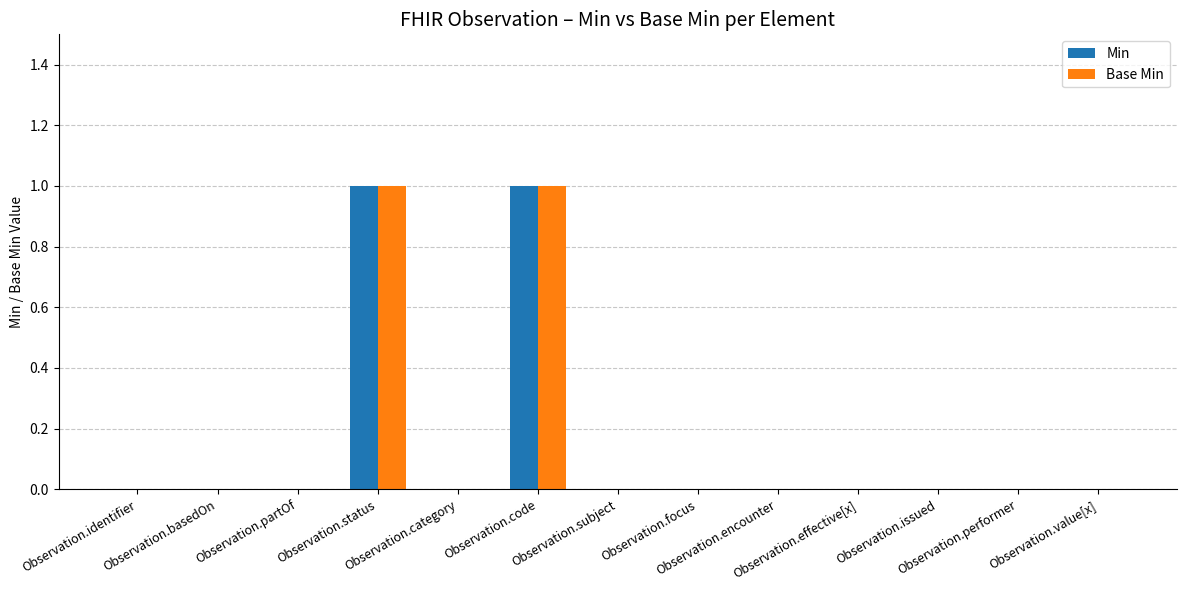

Count the Base Min values in the range 0 to 1.

13